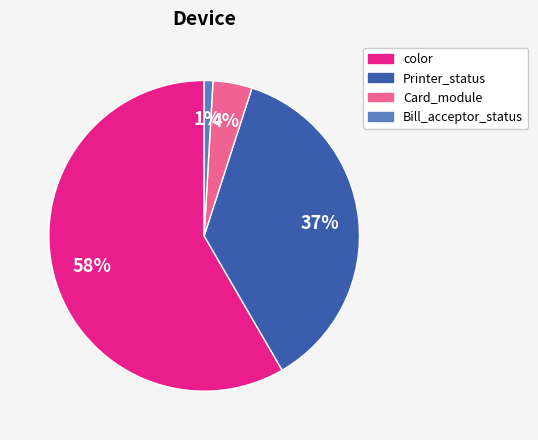

Which has a higher value, Bill_acceptor_status or Card_module?

Card_module